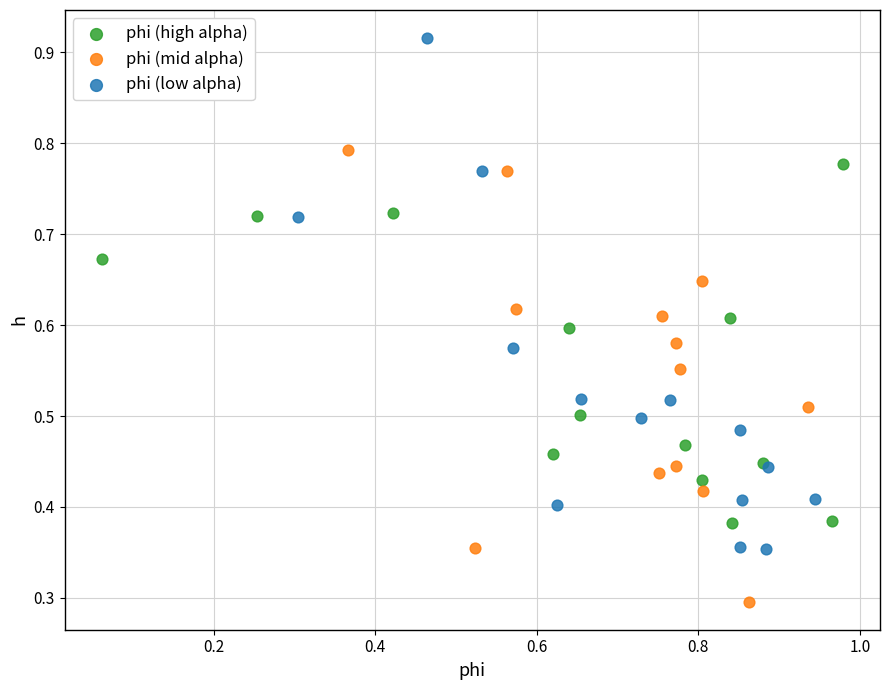

Which series has the largest Y range (max minus min)?

phi (low alpha)